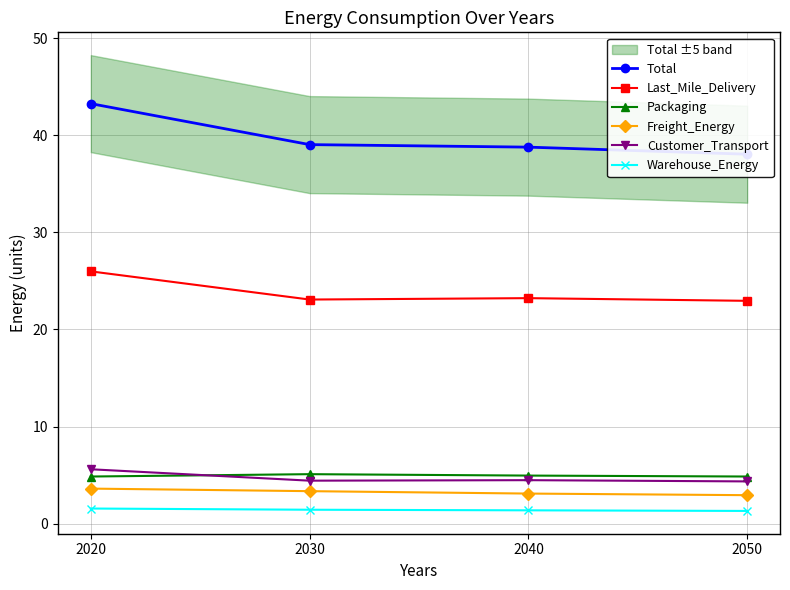

True or false: Customer_Transport and Warehouse_Energy cross at least once.

False